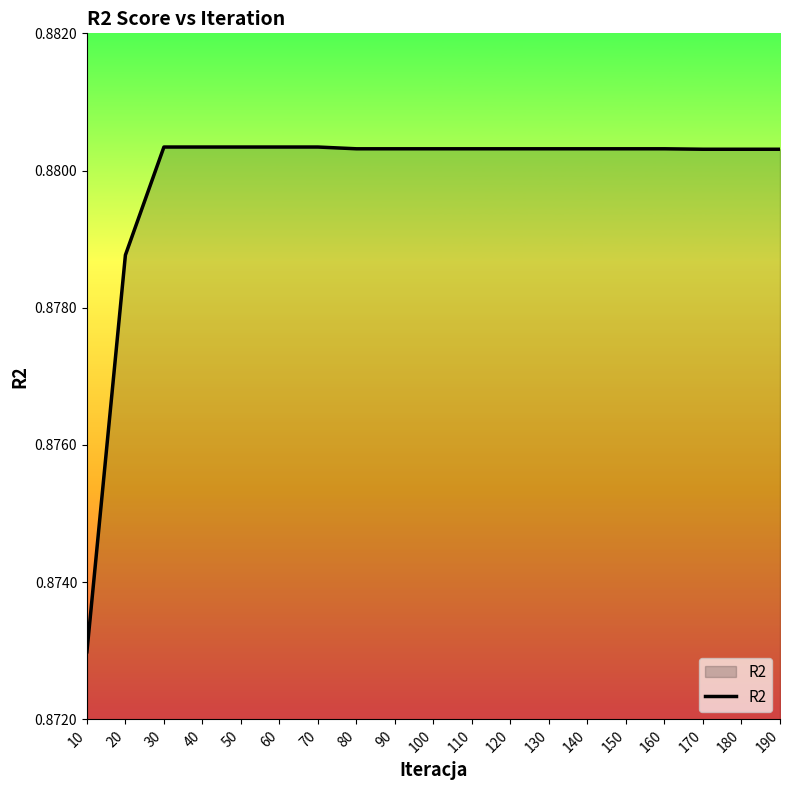

At which category does the chart reach its minimum across all series?

10